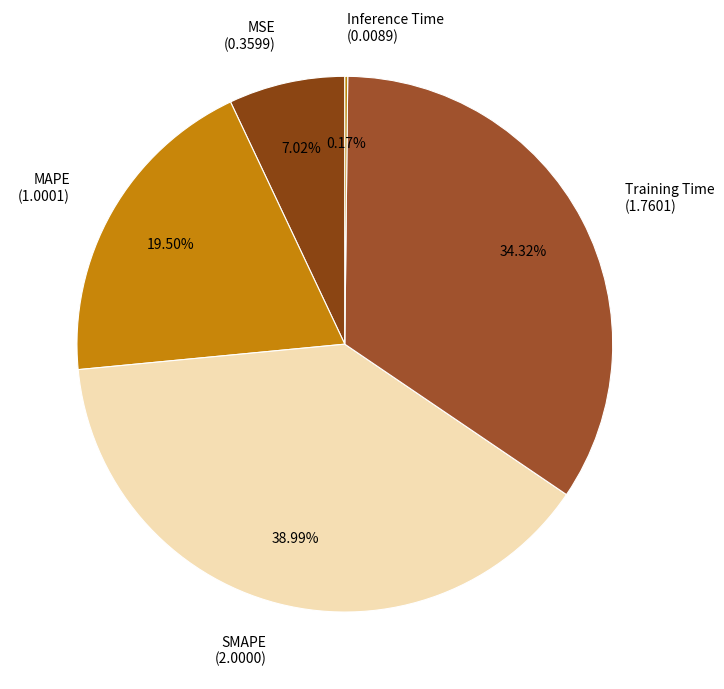

Approximately how many times larger is the value at Training Time (1.7601) compared to SMAPE (2.0000)?

0.9